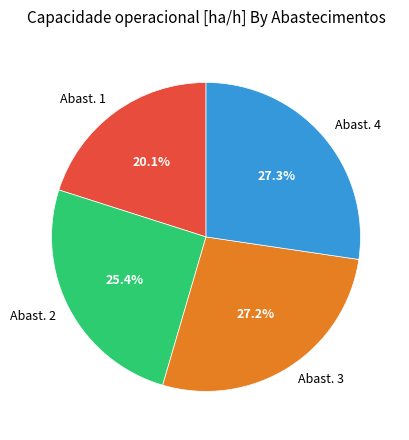

Is there a majority slice in this chart?

No